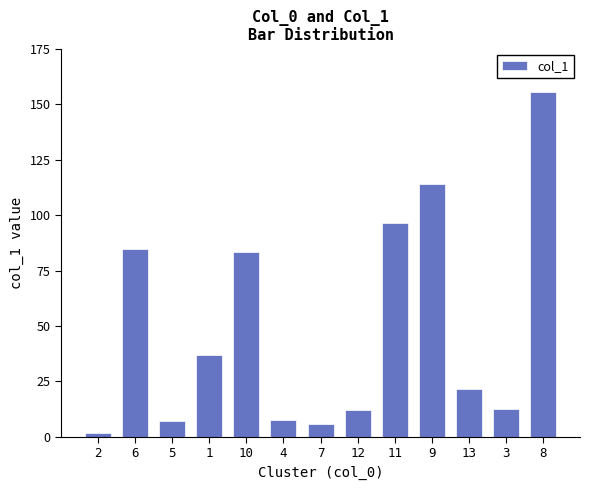

The chart shows a value of 12.5 at 13. True or false?

False